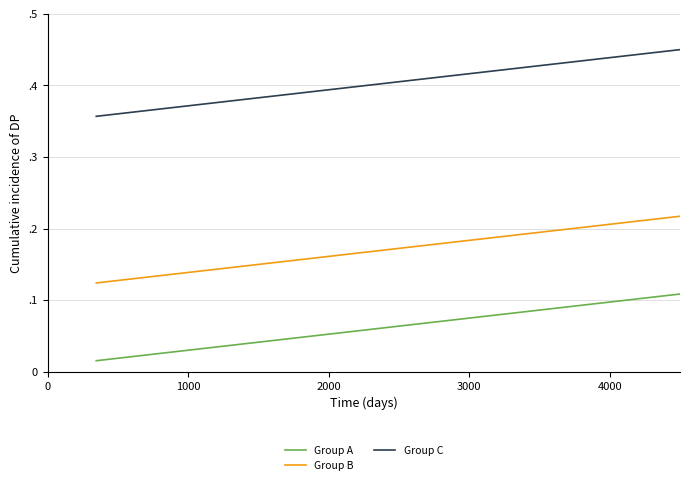

What is the average value of the Group C series?

0.4